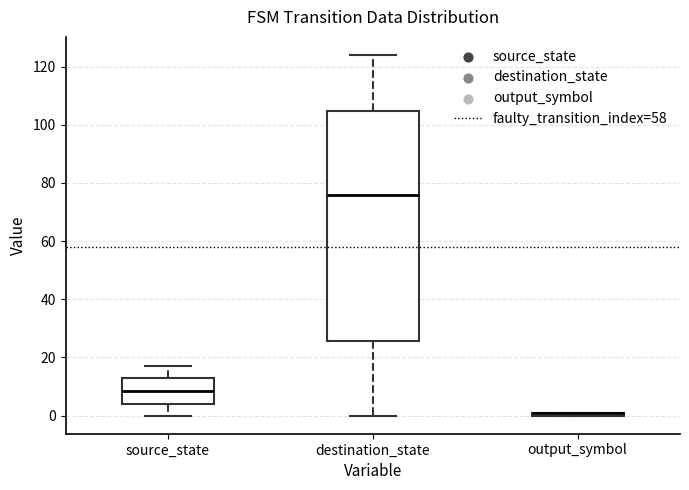

Comparing the boxes themselves (not the whiskers), which one is the tallest?

destination_state